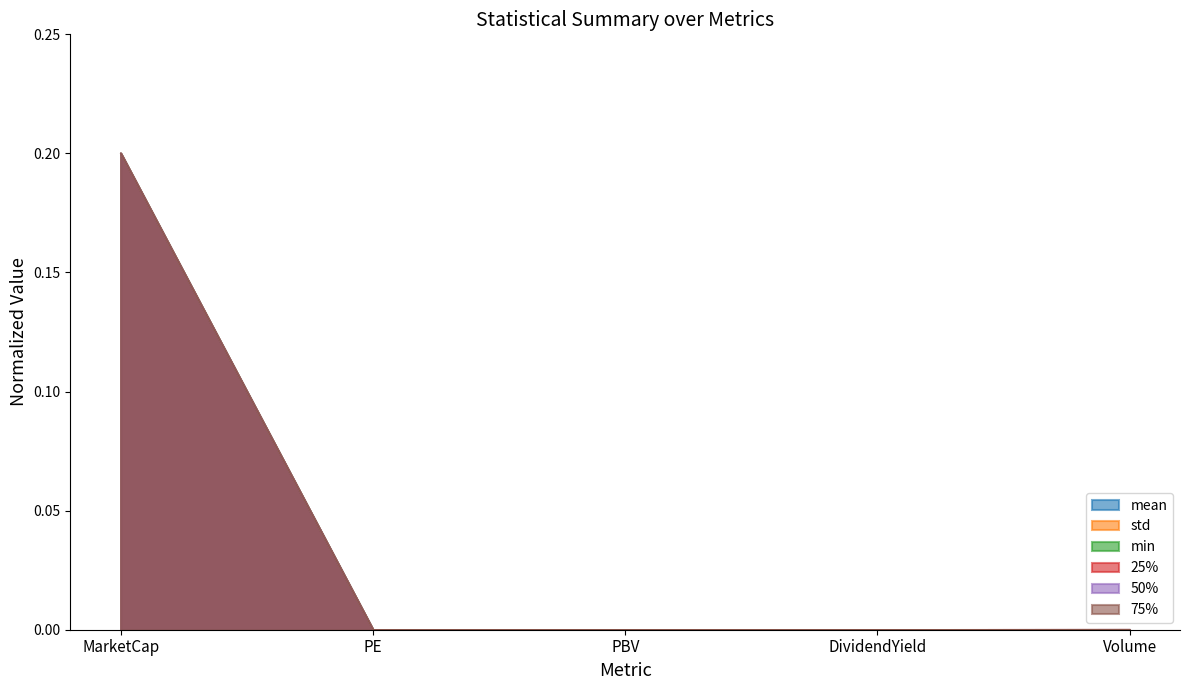

True or false: 75% and 25% cross at least once.

False